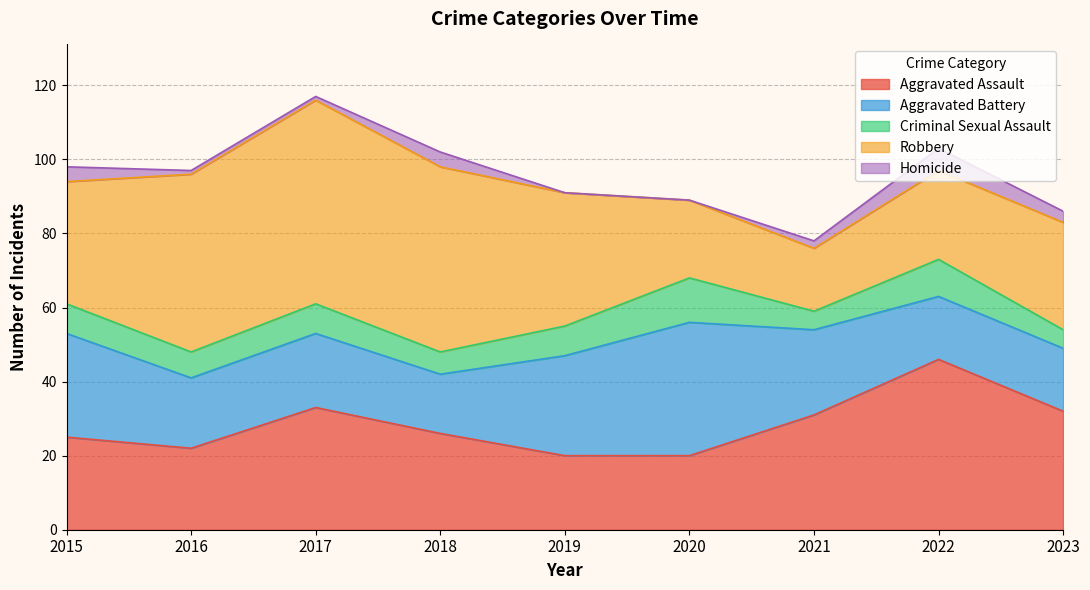

What is the difference between the maximum and minimum values in the Homicide series?

6